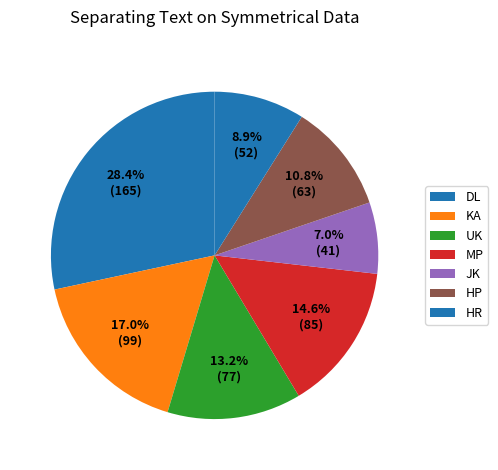

How many segments does this pie chart have?

7